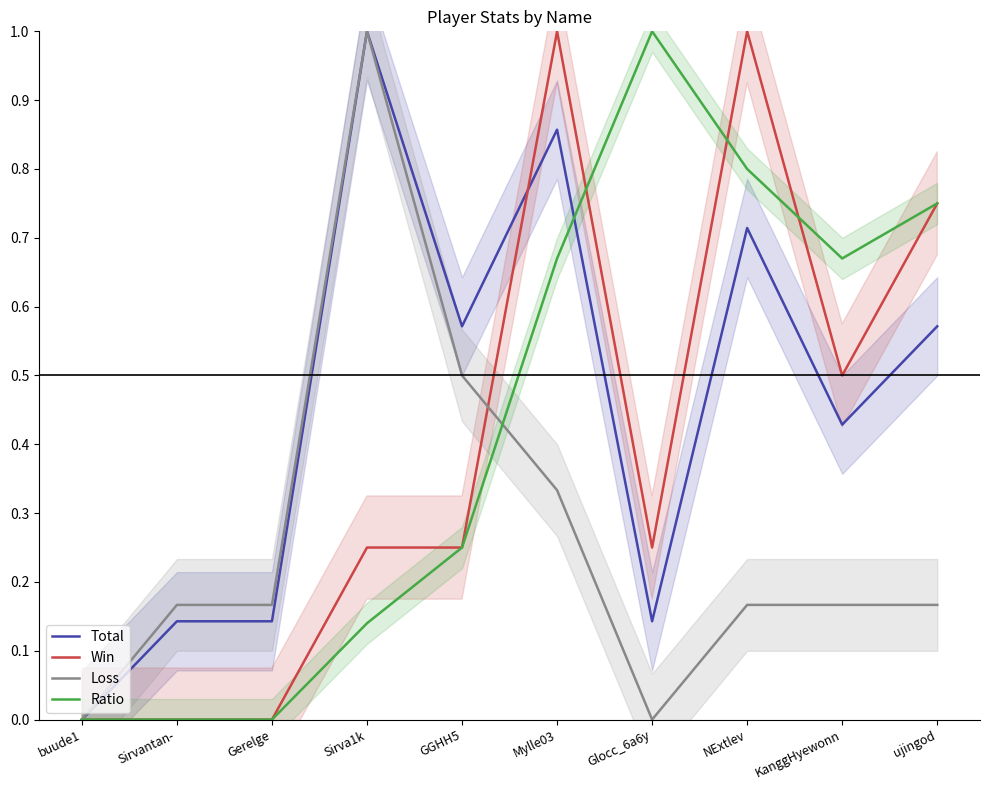

Where is the first local minimum for Ratio?

KanggHyewonn